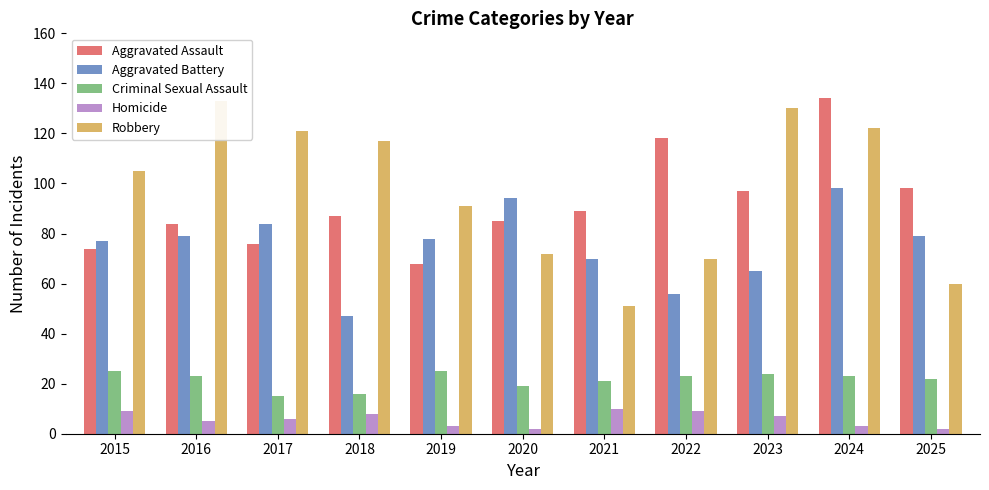

What is the difference between the maximum and minimum values in the Aggravated Battery series?

51